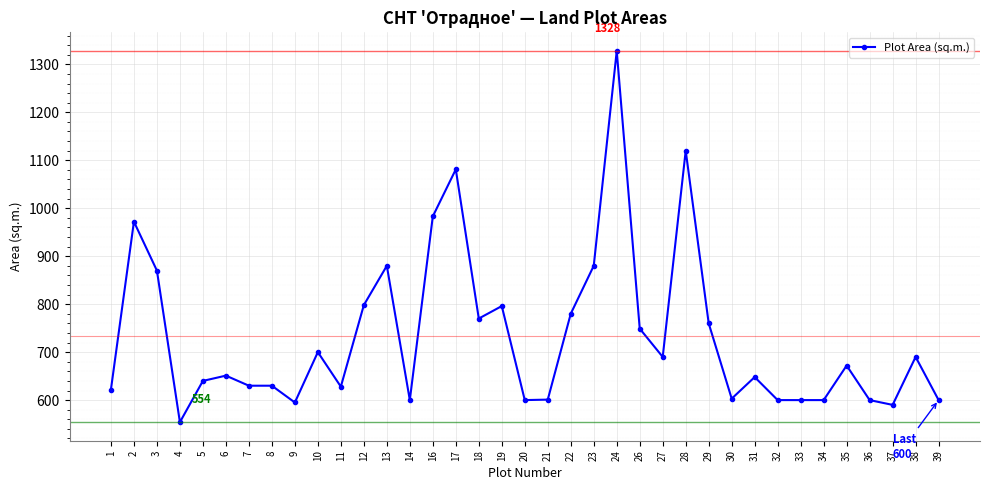

Which has a higher value, 29 or 38?

29